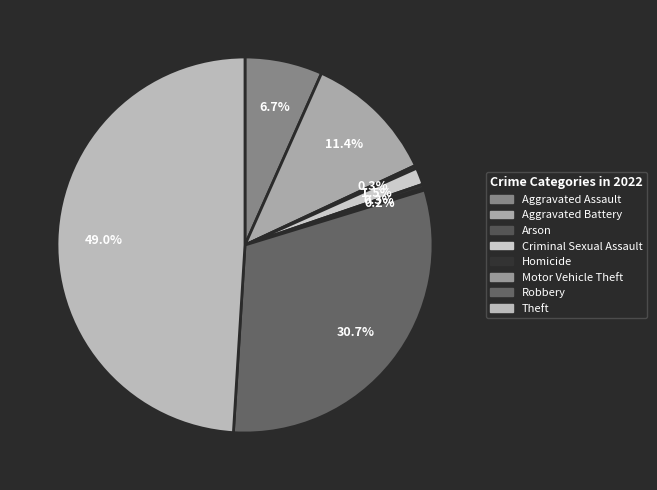

What percentage is NOT represented by Motor Vehicle Theft?

99.8%